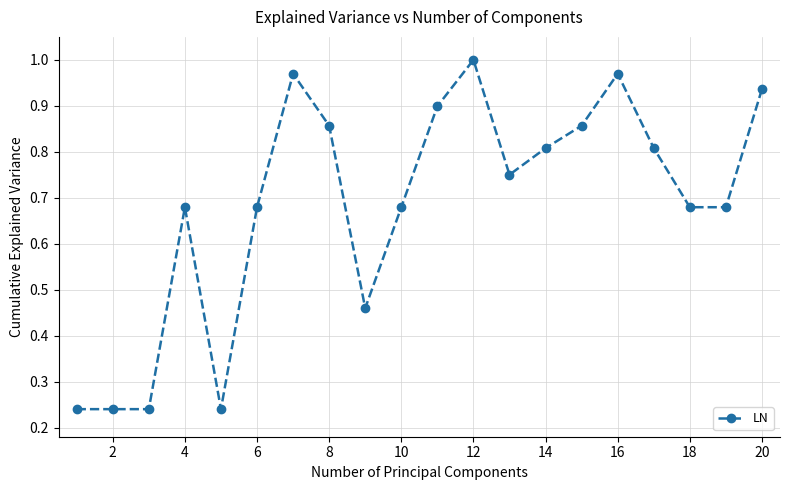

True or false: there are more than 1 points higher than both neighbors.

True